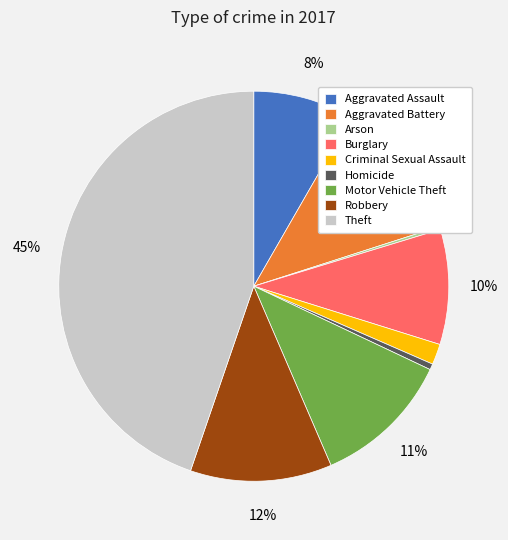

To the nearest percent, what percentage of the pie is Motor Vehicle Theft?

11%